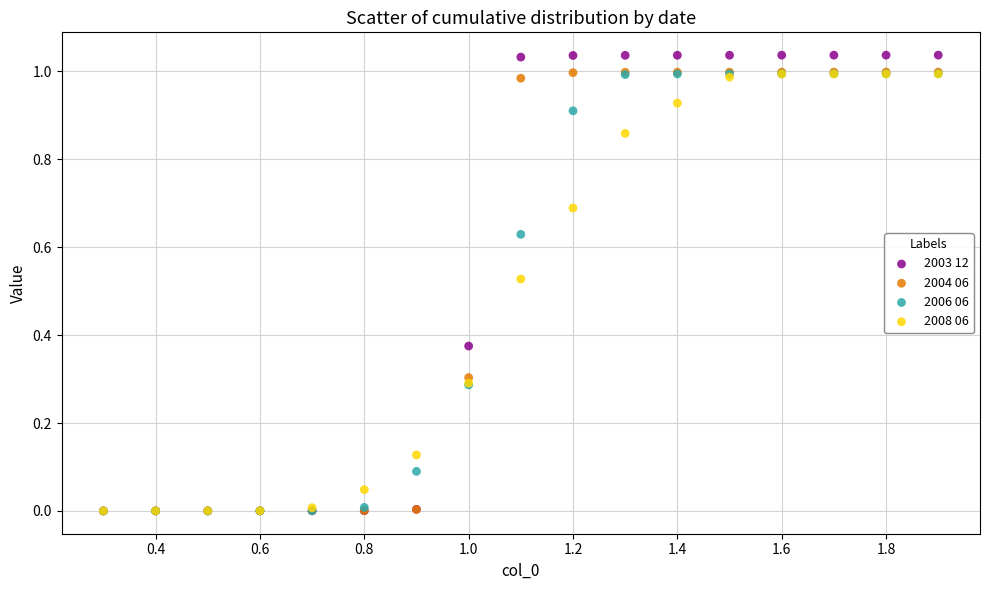

What are all the series names shown in the legend?

2003 12, 2004 06, 2006 06, 2008 06